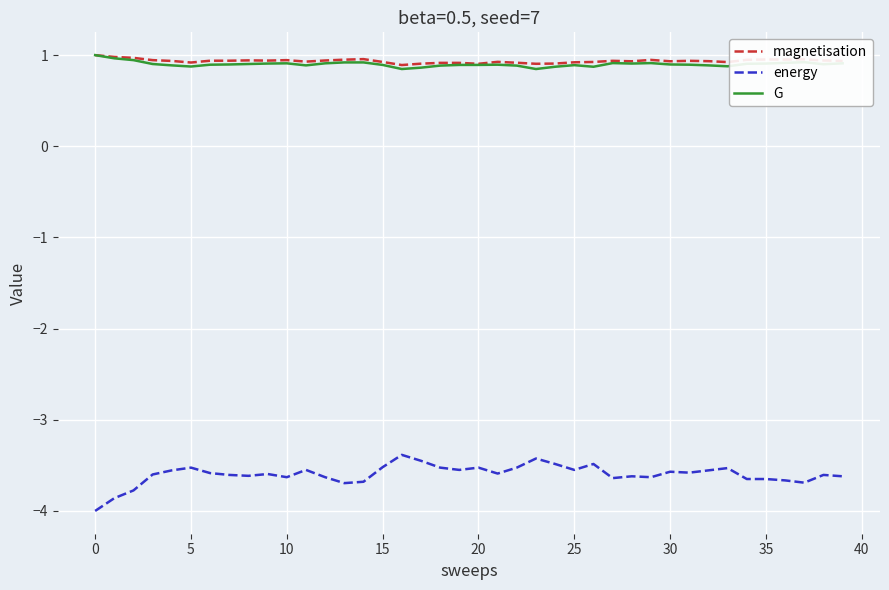

What is the sum of all magnetisation values?

37.4